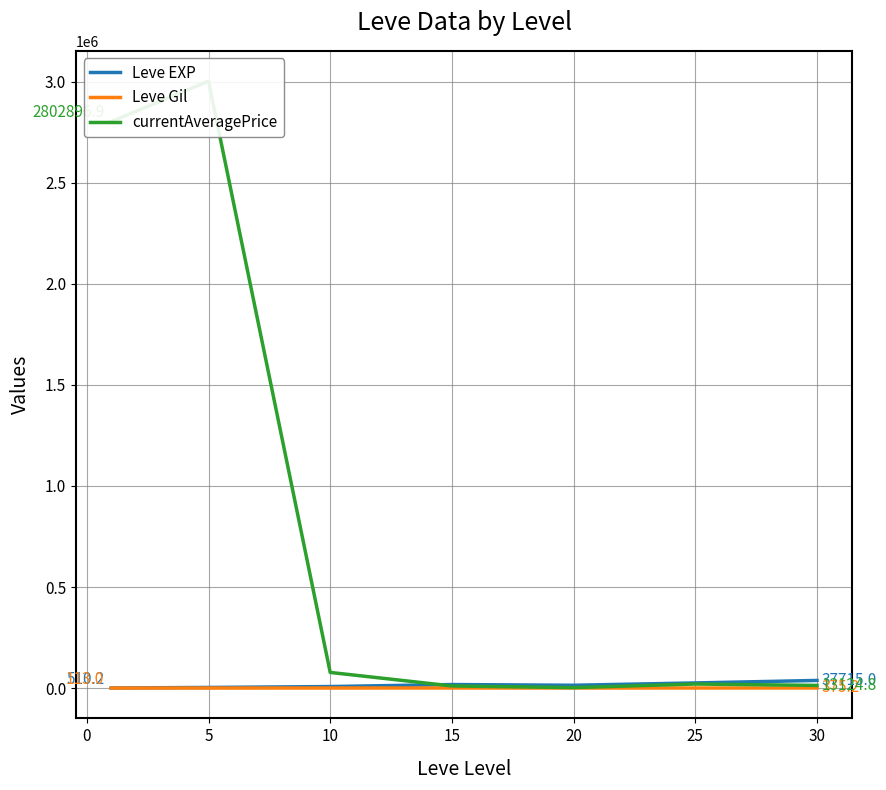

Count the number of data series in this chart.

3